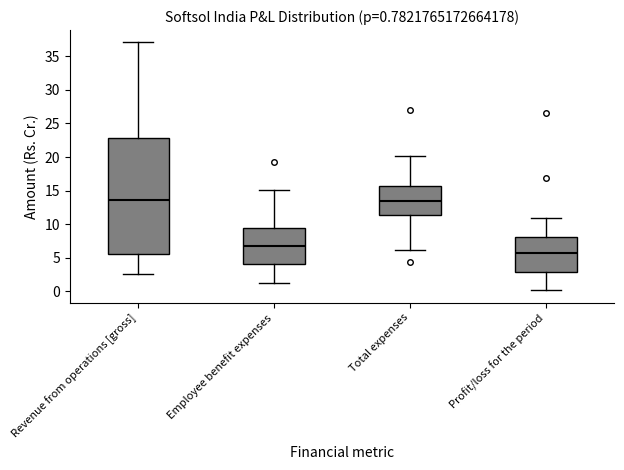

Which box is the tallest, from its lower edge to its upper edge?

Revenue from operations [gross]